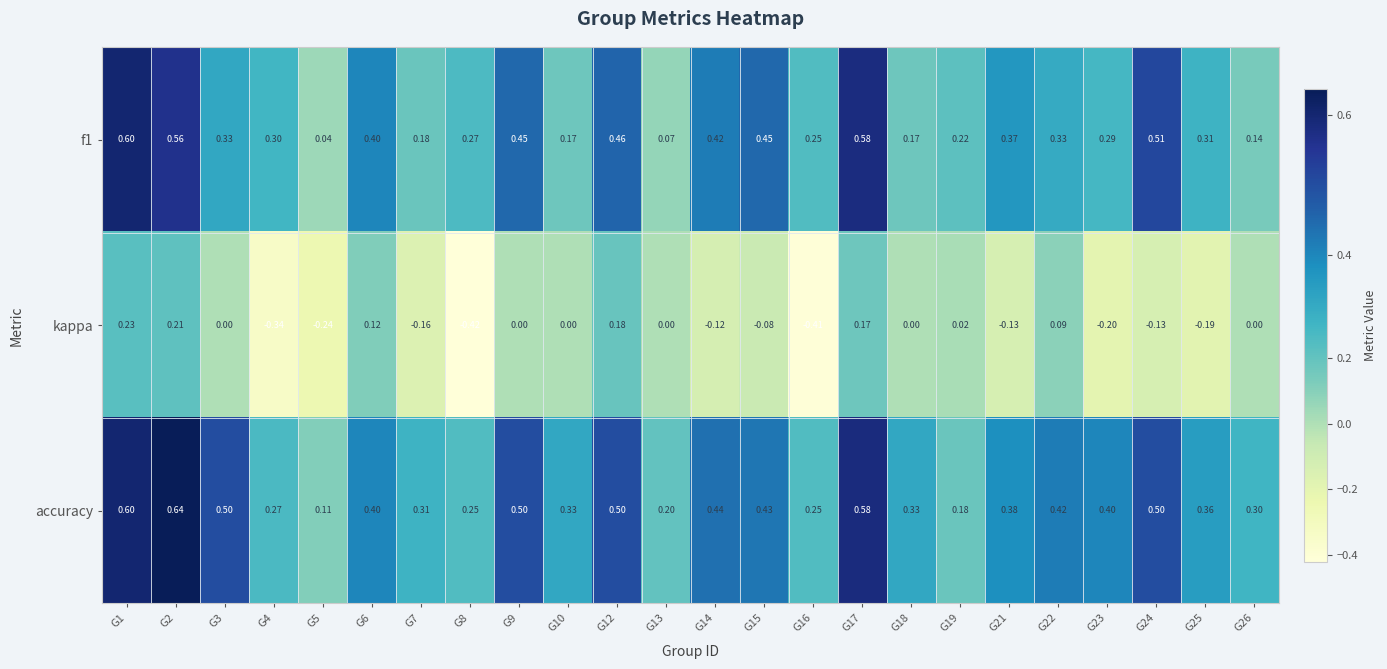

Which series changed the most between G2 and G13?

f1